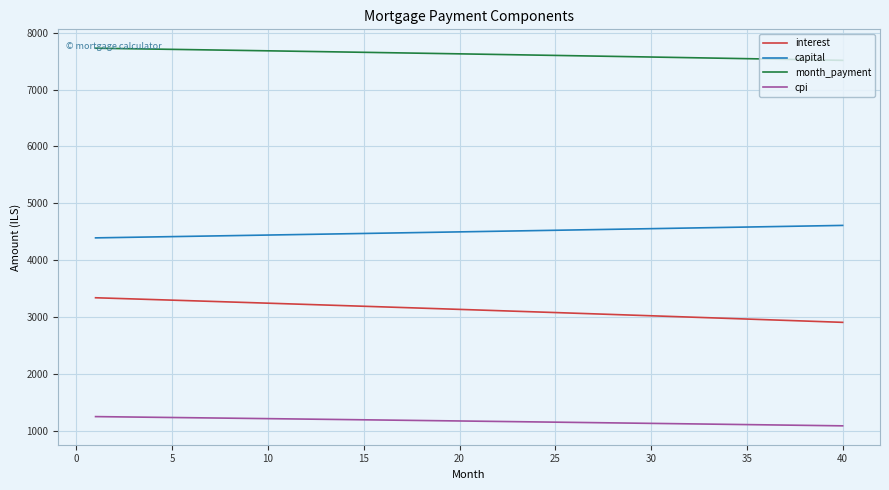

What is the minimum value for month_payment?

7515.4